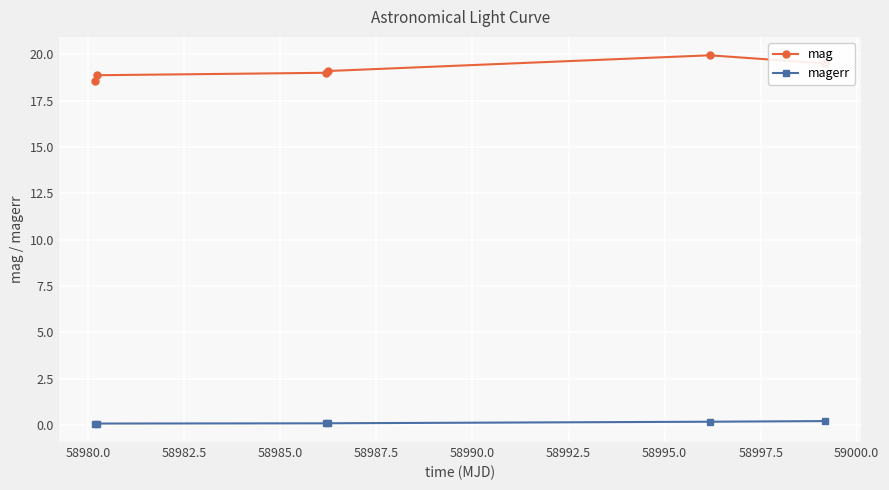

True or false: magerr and mag intersect in this chart.

False